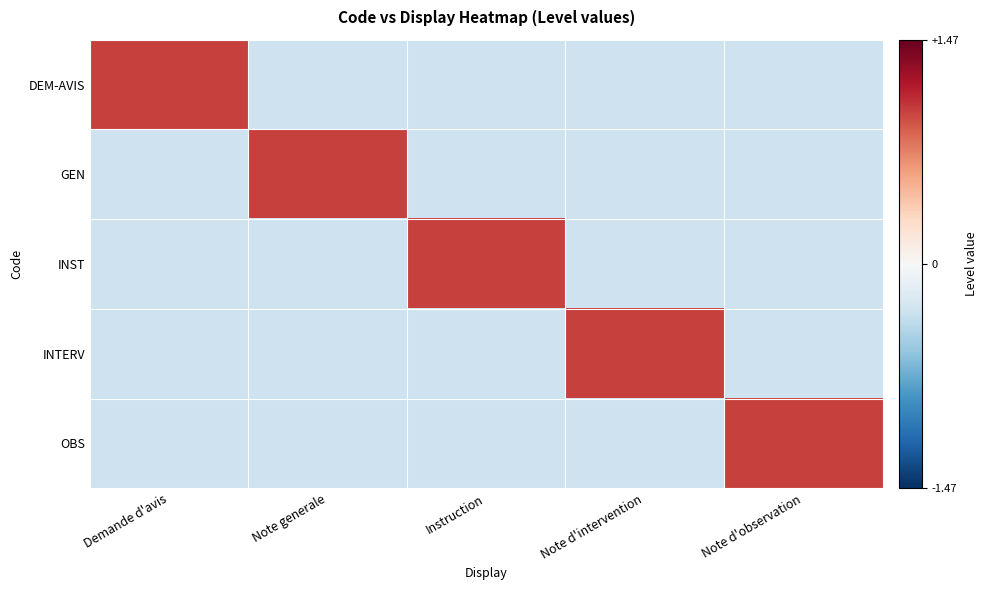

Reading left to right, transcribe all the data shown in this chart.

DEM-AVIS: Demande d'avis=1.0	Note generale=-0.3	Instruction=-0.3	Note d'intervention=-0.3	Note d'observation=-0.3
GEN: Demande d'avis=-0.3	Note generale=1.0	Instruction=-0.3	Note d'intervention=-0.3	Note d'observation=-0.3
INST: Demande d'avis=-0.3	Note generale=-0.3	Instruction=1.0	Note d'intervention=-0.3	Note d'observation=-0.3
INTERV: Demande d'avis=-0.3	Note generale=-0.3	Instruction=-0.3	Note d'intervention=1.0	Note d'observation=-0.3
OBS: Demande d'avis=-0.3	Note generale=-0.3	Instruction=-0.3	Note d'intervention=-0.3	Note d'observation=1.0